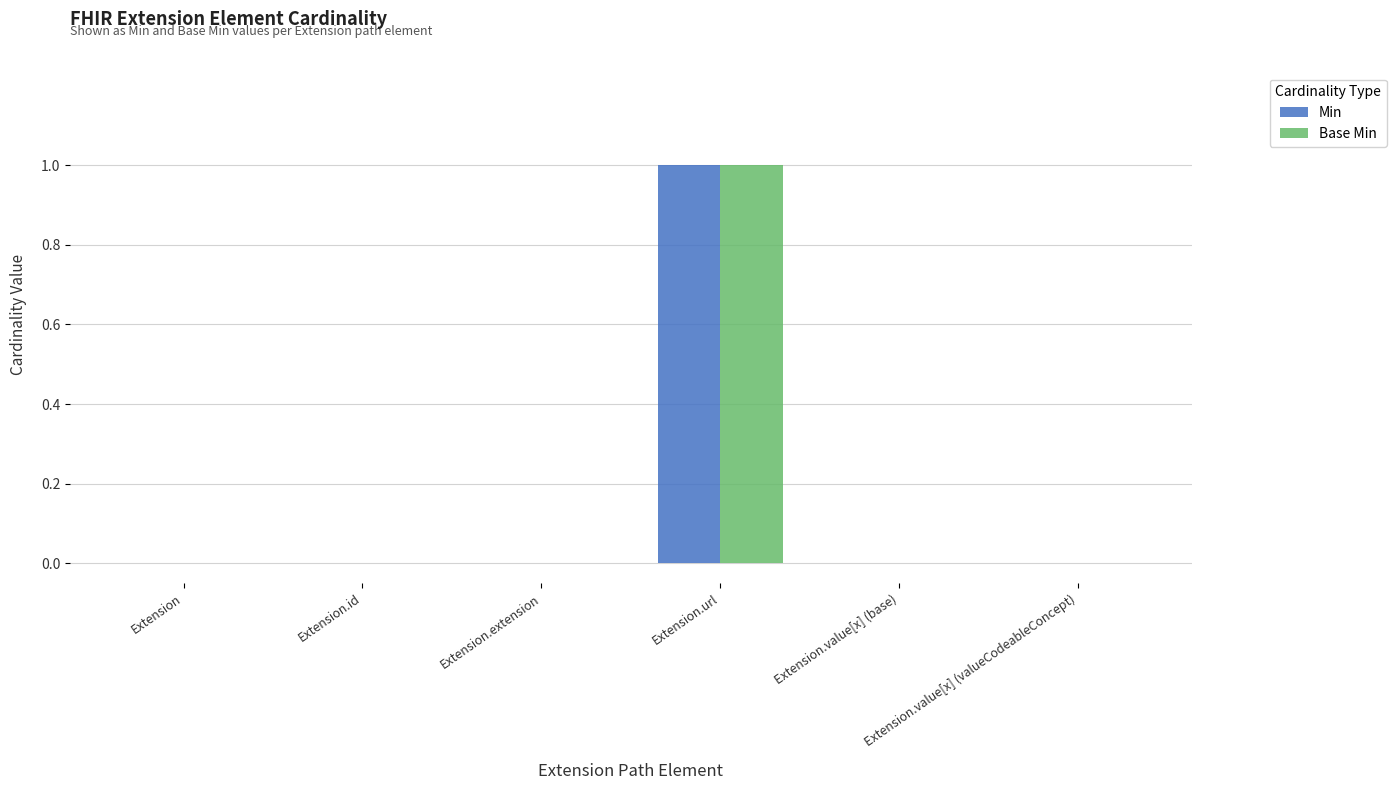

At which category is the sum across all series the highest?

Extension.url